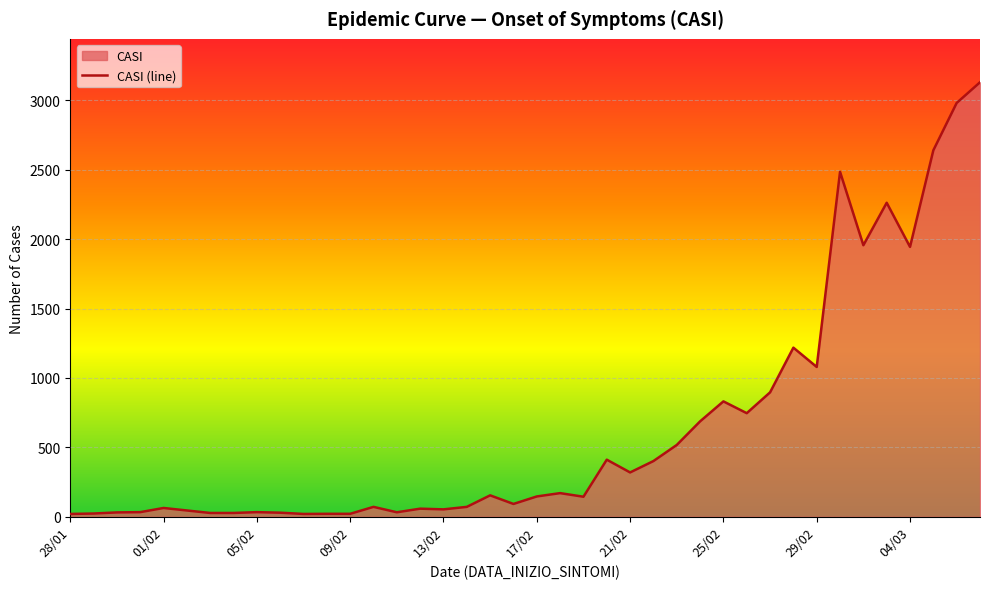

What is the difference between the maximum and minimum values?

3110